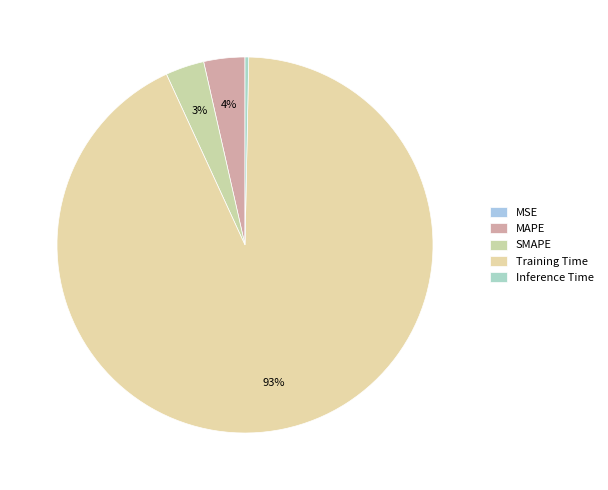

Which has a higher value, MAPE or SMAPE?

MAPE